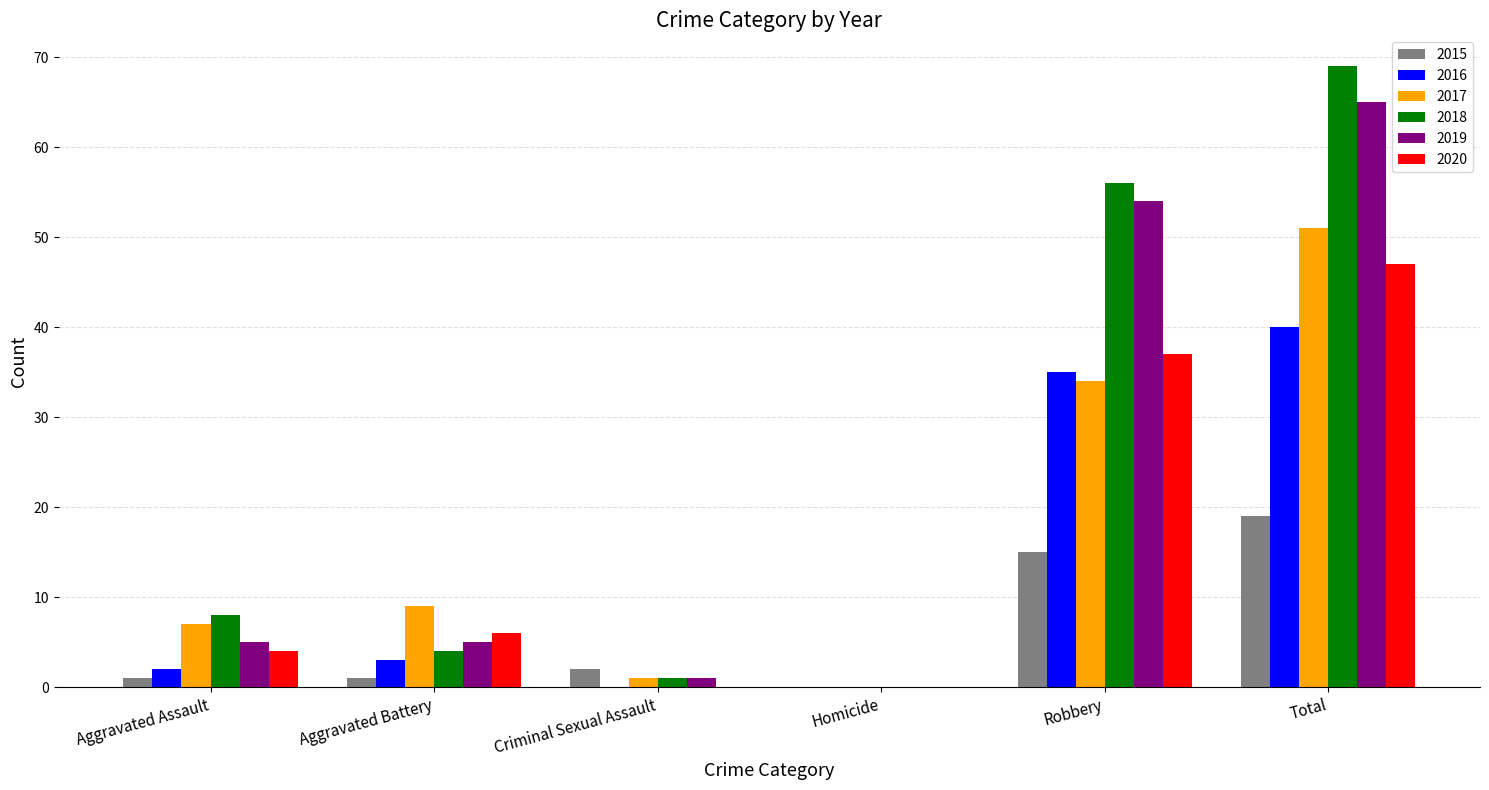

Reading right to left, what are all the values shown in this chart?

2015: 19	15	0	2	1	1
2016: 40	35	0	0	3	2
2017: 51	34	0	1	9	7
2018: 69	56	0	1	4	8
2019: 65	54	0	1	5	5
2020: 47	37	0	0	6	4